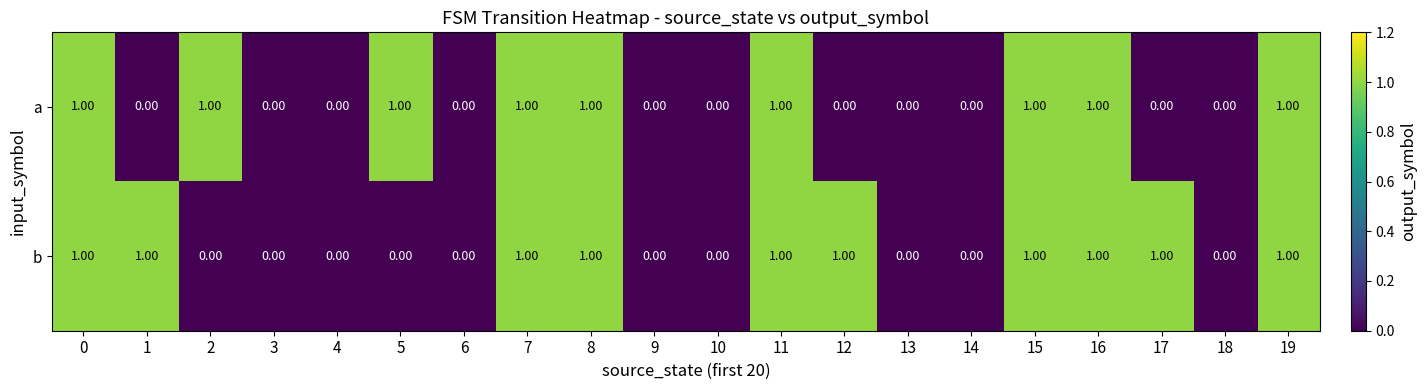

How many values in a are above zero?

9